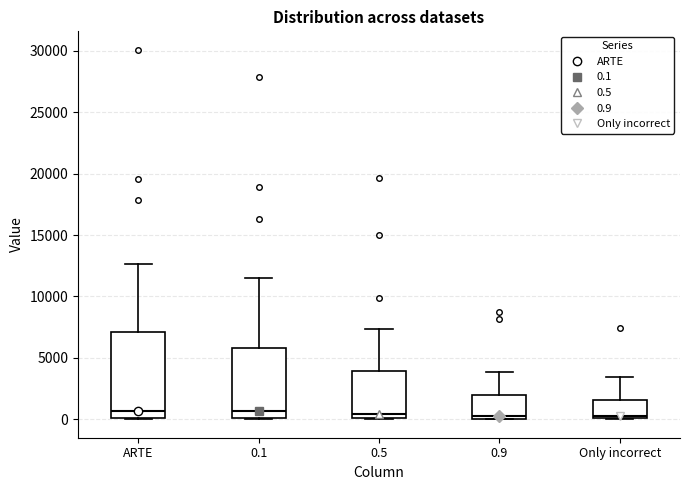

Comparing the boxes themselves (not the whiskers), which one is the tallest?

ARTE